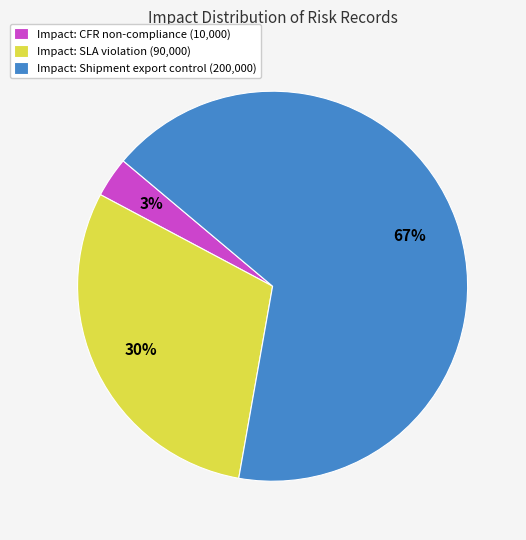

What percentage is the Impact: CFR non-compliance (10,000) slice, to the nearest percent?

3%